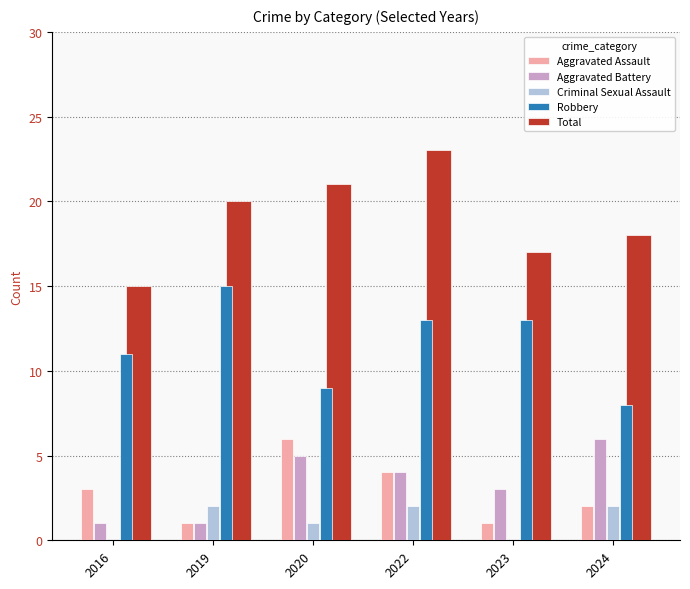

Reading right to left, extract all data points from this chart.

Aggravated Assault: 2024=2	2023=1	2022=4	2020=6	2019=1	2016=3
Aggravated Battery: 2024=6	2023=3	2022=4	2020=5	2019=1	2016=1
Criminal Sexual Assault: 2024=2	2023=0	2022=2	2020=1	2019=2	2016=0
Robbery: 2024=8	2023=13	2022=13	2020=9	2019=15	2016=11
Total: 2024=18	2023=17	2022=23	2020=21	2019=20	2016=15